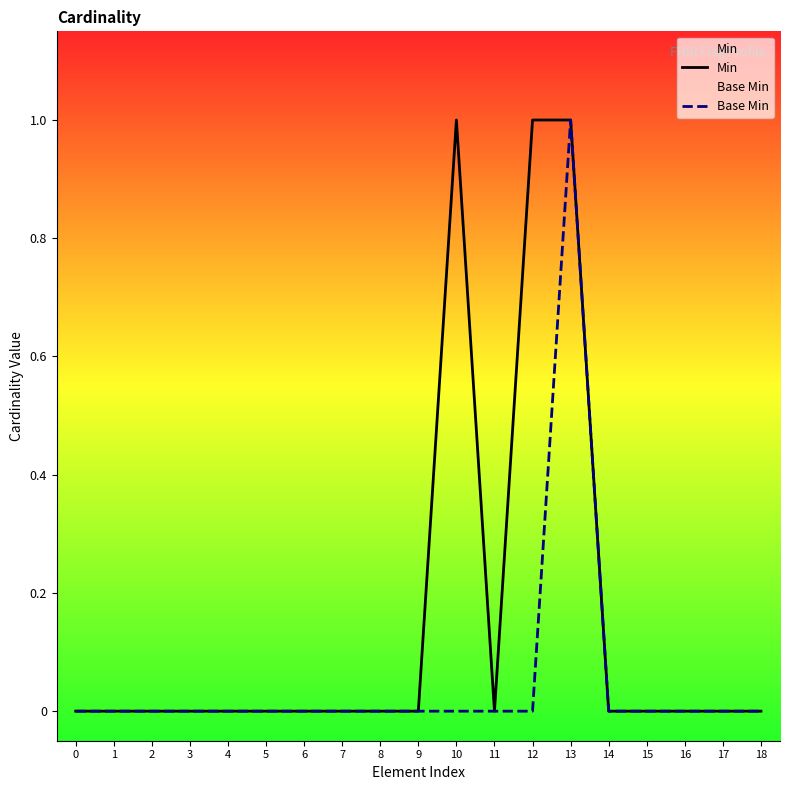

True or false: Base Min and Min intersect in this chart.

False